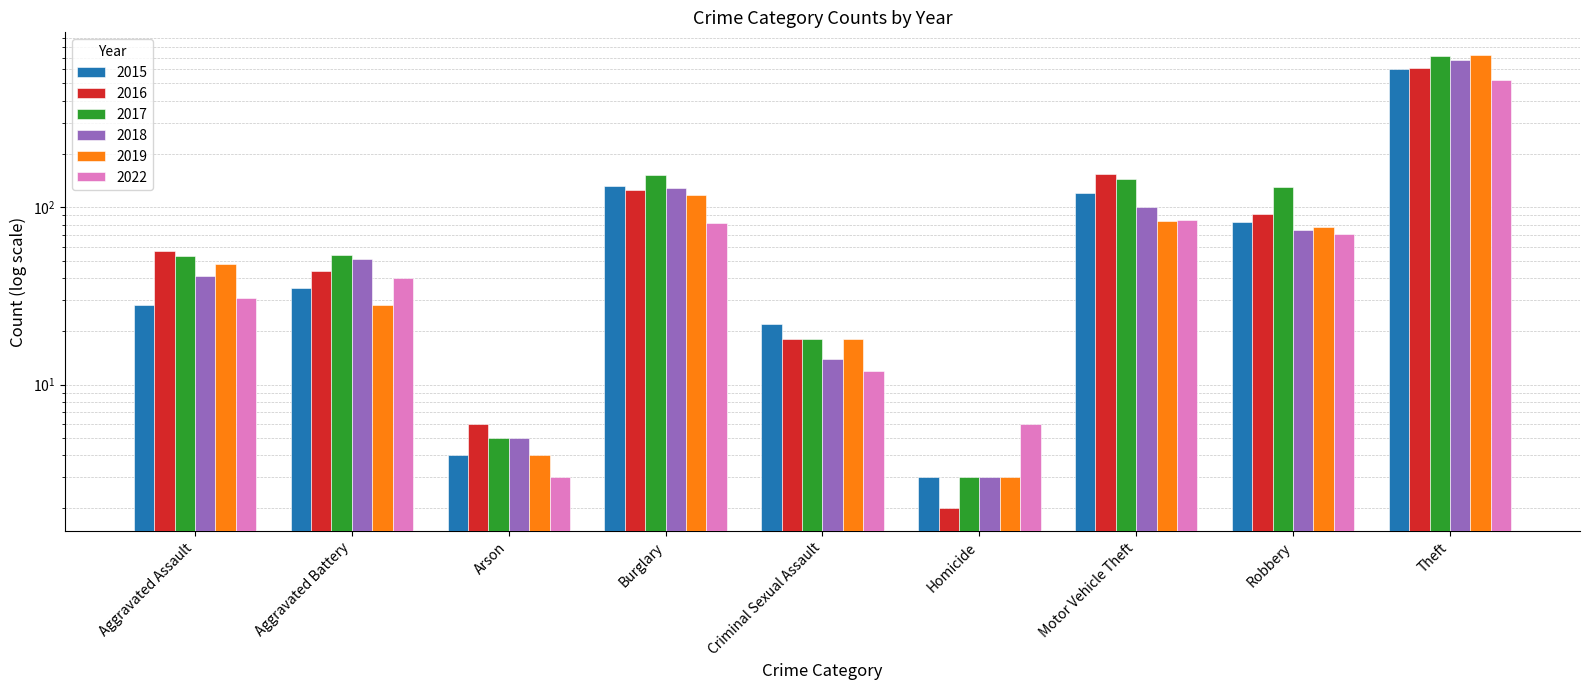

What is the difference between the highest and lowest values at Aggravated Battery?

26